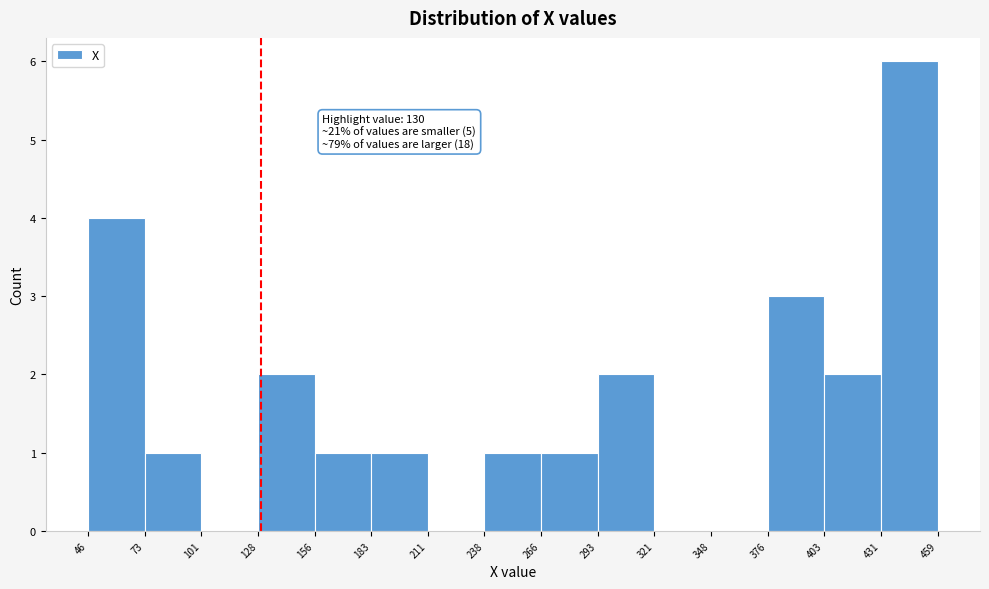

Over which range of the x-axis is the bar tallest?

431 to 459